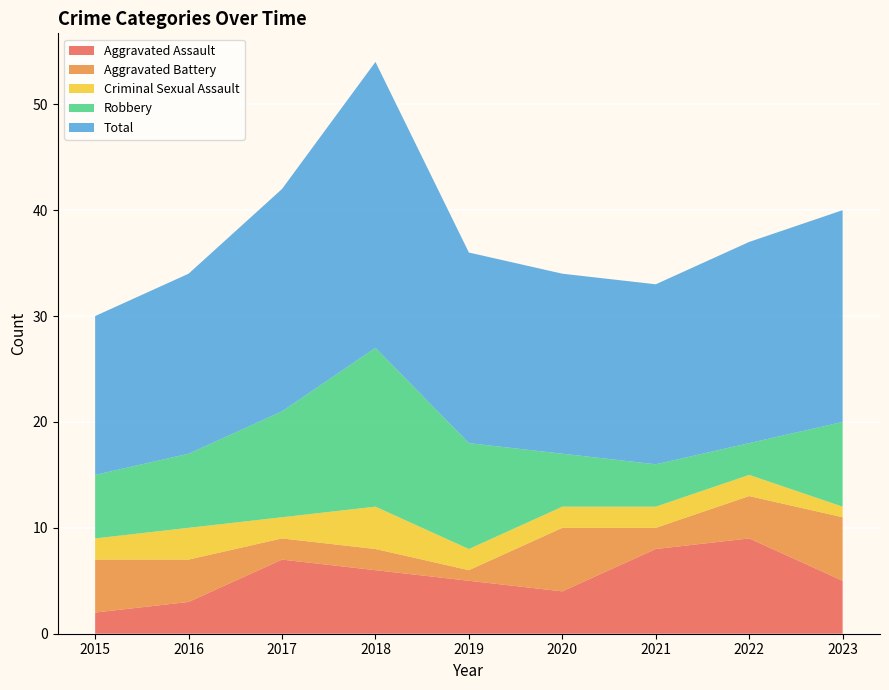

Reading left to right, transcribe all the data shown in this chart.

Aggravated Assault: 2015=2	2016=3	2017=7	2018=6	2019=5	2020=4	2021=8	2022=9	2023=5
Aggravated Battery: 2015=5	2016=4	2017=2	2018=2	2019=1	2020=6	2021=2	2022=4	2023=6
Criminal Sexual Assault: 2015=2	2016=3	2017=2	2018=4	2019=2	2020=2	2021=2	2022=2	2023=1
Robbery: 2015=6	2016=7	2017=10	2018=15	2019=10	2020=5	2021=4	2022=3	2023=8
Total: 2015=15	2016=17	2017=21	2018=27	2019=18	2020=17	2021=17	2022=19	2023=20